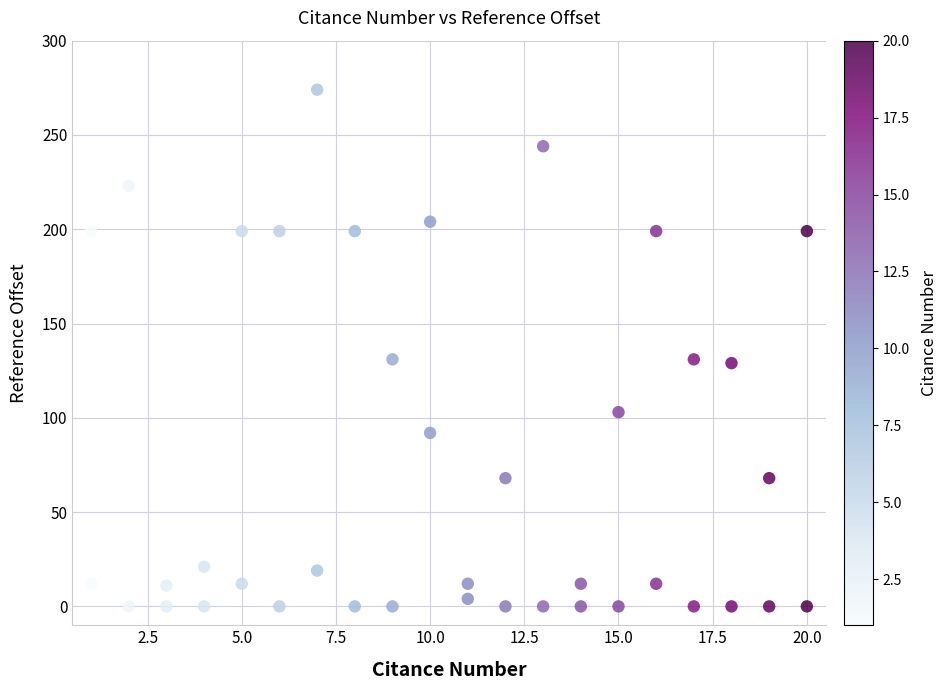

What is the range of X values (max minus min)?

19